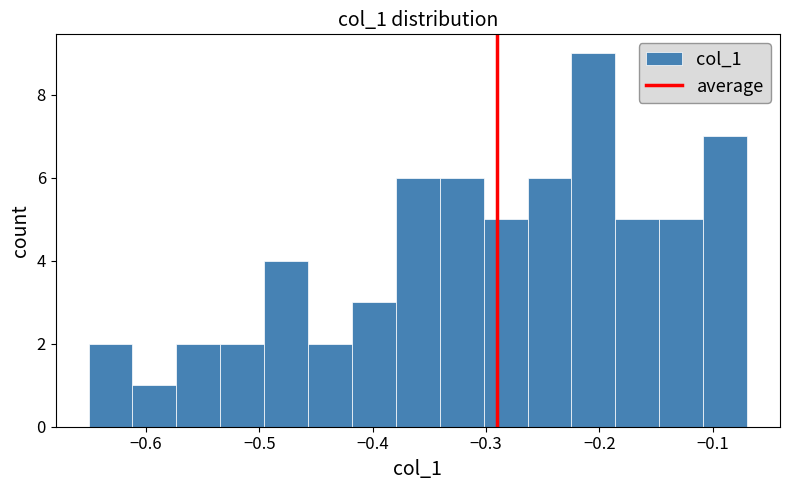

Around what value on the x-axis is the tallest bar? Give the approximate position of its centre, as read against the axis.

-0.21